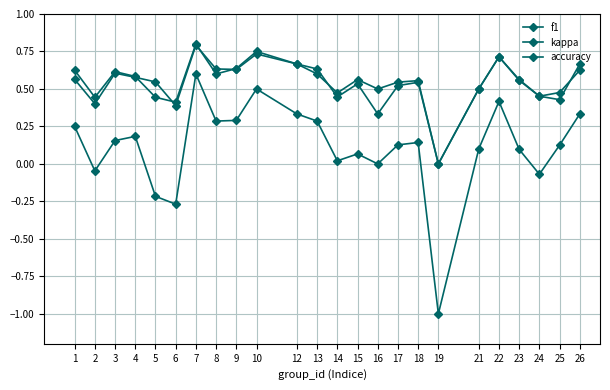

How many data points does each series have?

24